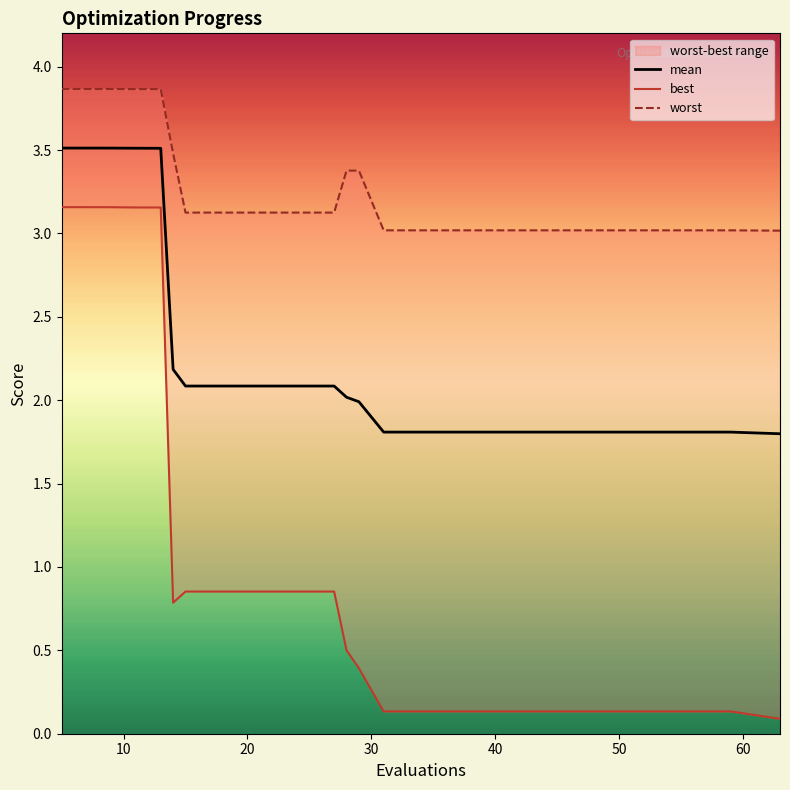

How many data points in mean are above 2?

10